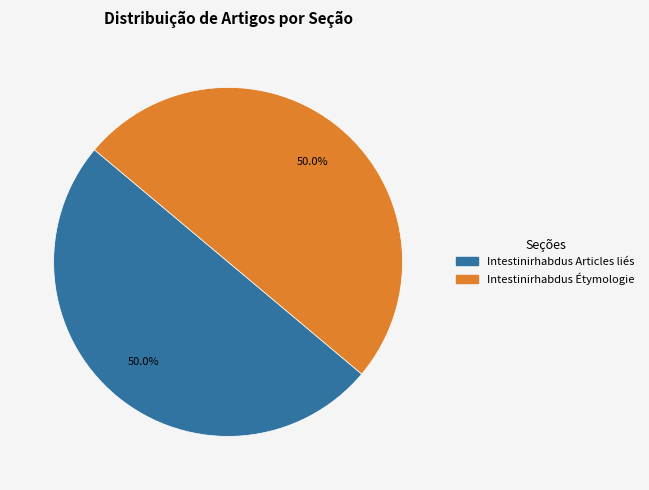

To the nearest percent, what is the difference between the largest and smallest slice percentages?

0%